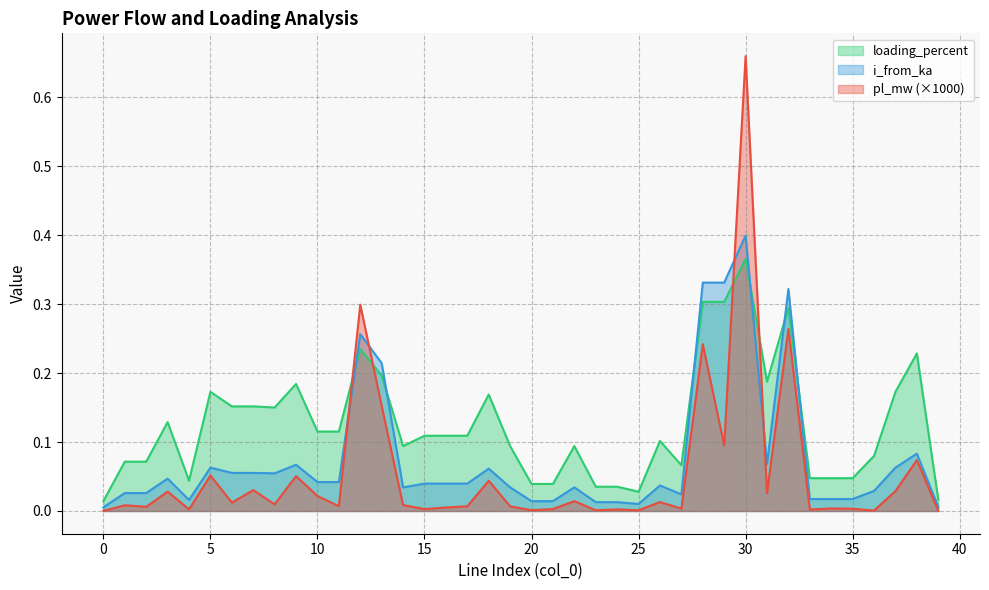

Reading left to right, what are all the values shown in this chart?

pl_mw: 0=0.0	1=0.0	2=0.0	3=0.0	4=0.0	5=0.1	6=0.0	7=0.0	8=0.0	9=0.1	10=0.0	11=0.0	12=0.3	13=0.2	14=0.0	15=0.0	16=0.0	17=0.0	18=0.0	19=0.0	20=0.0	21=0.0	22=0.0	23=0.0	24=0.0	25=0.0	26=0.0	27=0.0	28=0.2	29=0.1	30=0.7	31=0.0	32=0.3	33=0.0	34=0.0	35=0.0	36=0.0	37=0.0	38=0.1	39=0.0
i_from_ka: 0=0.0	1=0.0	2=0.0	3=0.0	4=0.0	5=0.1	6=0.1	7=0.1	8=0.1	9=0.1	10=0.0	11=0.0	12=0.3	13=0.2	14=0.0	15=0.0	16=0.0	17=0.0	18=0.1	19=0.0	20=0.0	21=0.0	22=0.0	23=0.0	24=0.0	25=0.0	26=0.0	27=0.0	28=0.3	29=0.3	30=0.4	31=0.1	32=0.3	33=0.0	34=0.0	35=0.0	36=0.0	37=0.1	38=0.1	39=0.0
loading_percent: 0=0.0	1=0.1	2=0.1	3=0.1	4=0.0	5=0.2	6=0.2	7=0.2	8=0.2	9=0.2	10=0.1	11=0.1	12=0.2	13=0.2	14=0.1	15=0.1	16=0.1	17=0.1	18=0.2	19=0.1	20=0.0	21=0.0	22=0.1	23=0.0	24=0.0	25=0.0	26=0.1	27=0.1	28=0.3	29=0.3	30=0.4	31=0.2	32=0.3	33=0.0	34=0.0	35=0.0	36=0.1	37=0.2	38=0.2	39=0.0